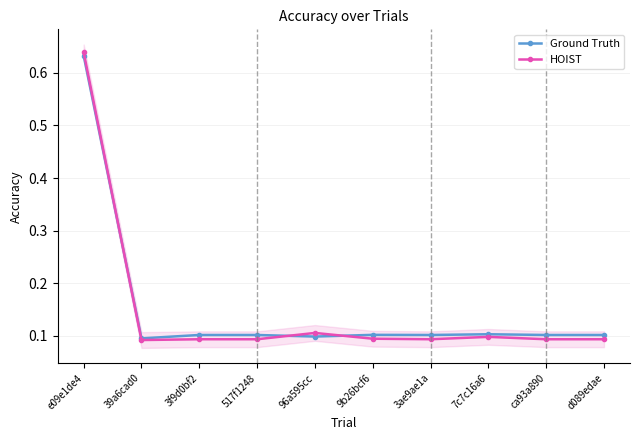

Between 517f1248 and d089edae, which series saw the biggest shift?

Ground Truth